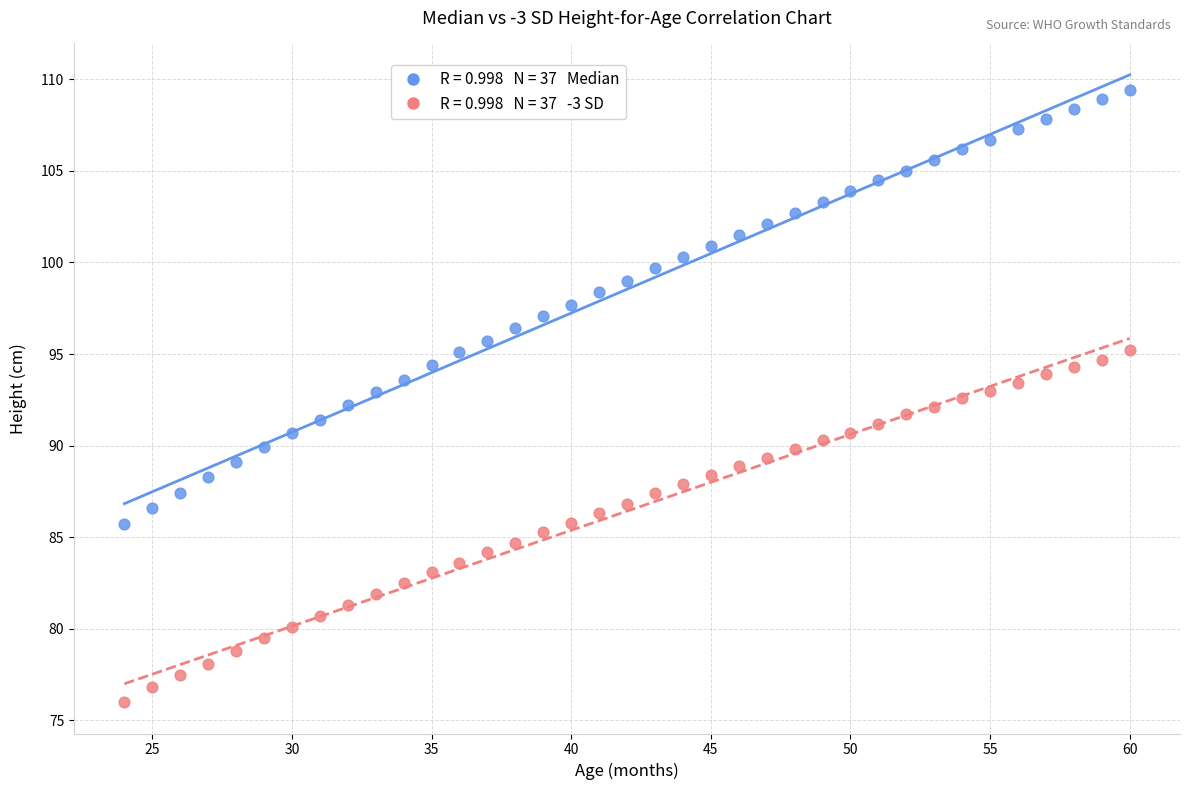

Across all data points, what is the range of Y values (max minus min)?

33.4